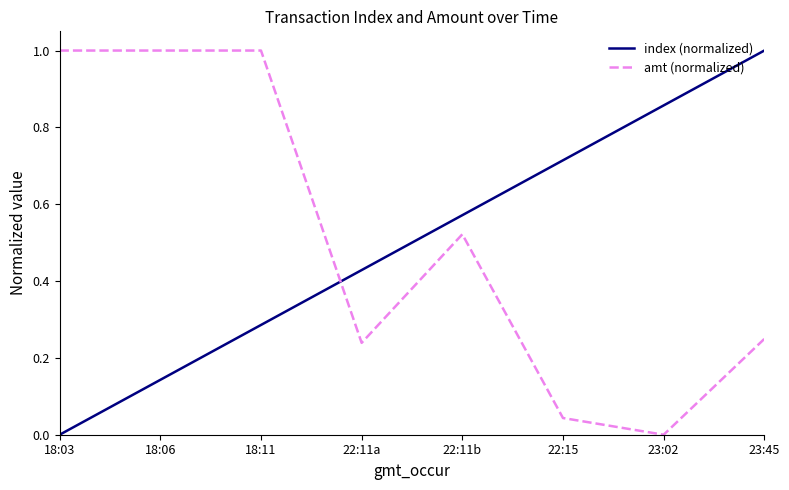

What is the difference between the maximum and minimum values in the index (normalized) series?

1.0